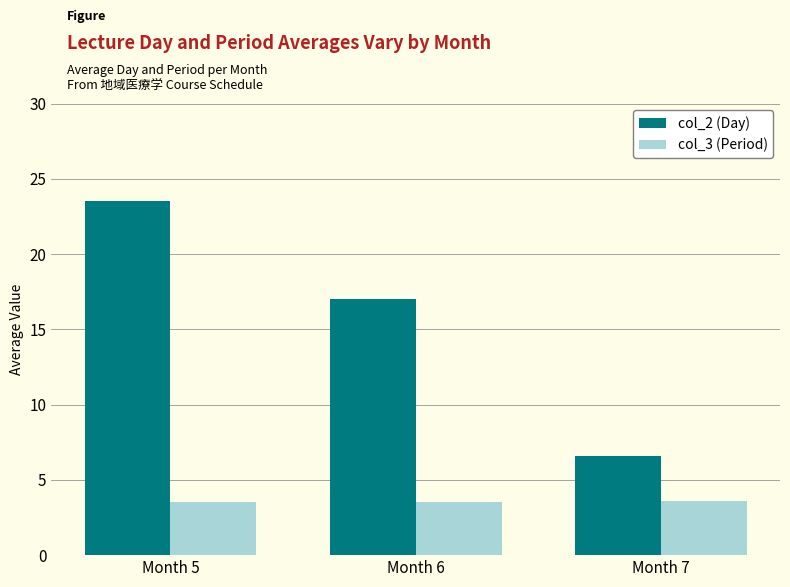

What is the average value of the col_3 (Period) series?

3.5